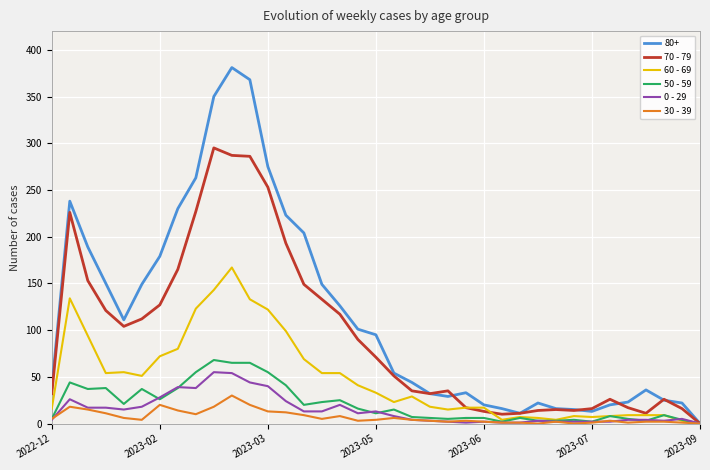

Which series has the largest total across all categories?

80+